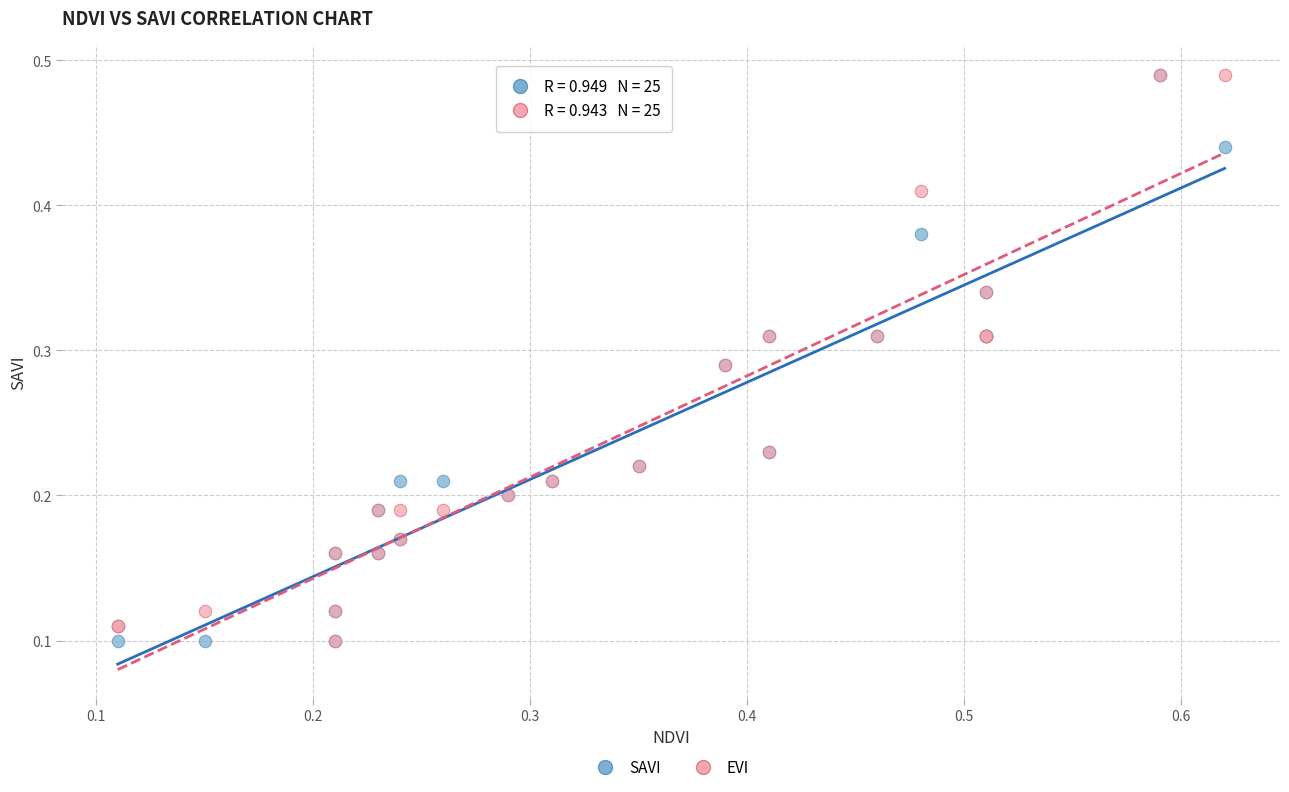

What are all the series names shown in the legend?

SAVI, EVI